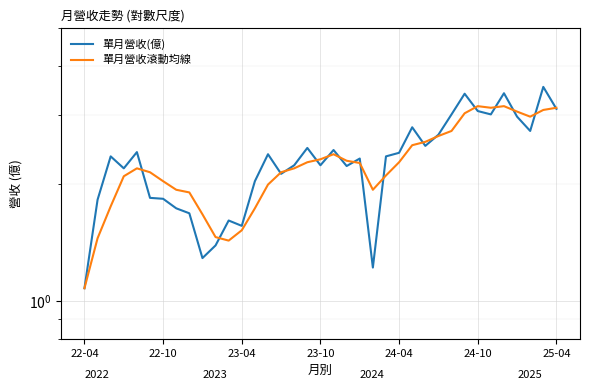

Which category has the lowest value across all series?

22-04